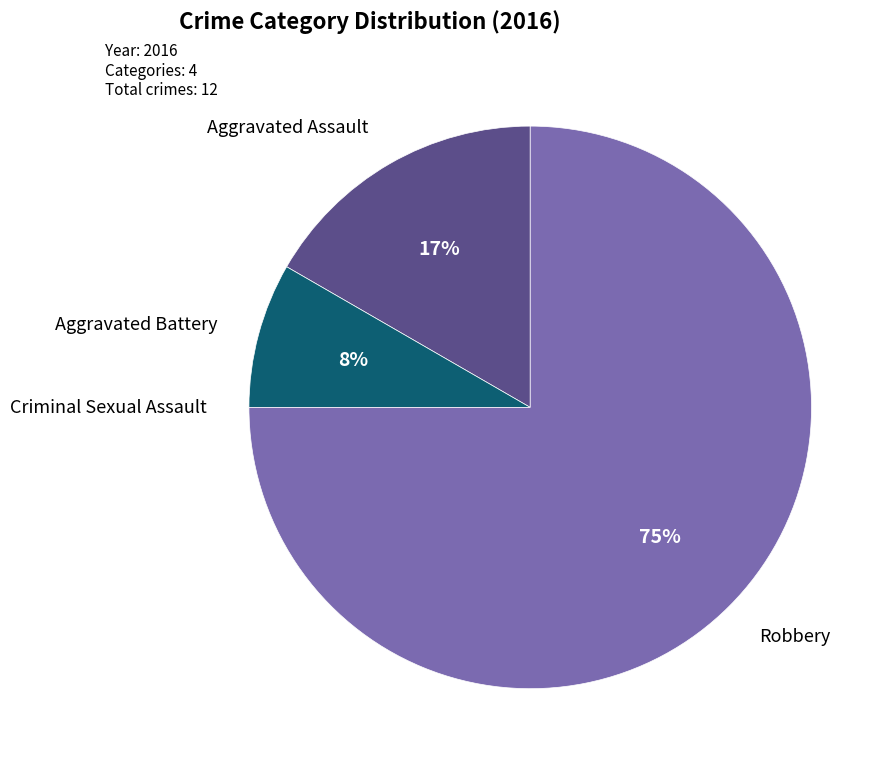

To the nearest percent, what percentage of the pie is Aggravated Assault?

17%